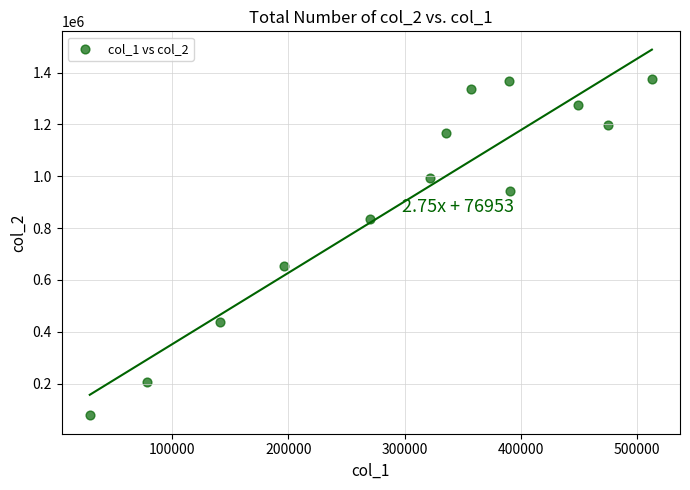

What Y value in the scatter plot is closest to 725825?

652730